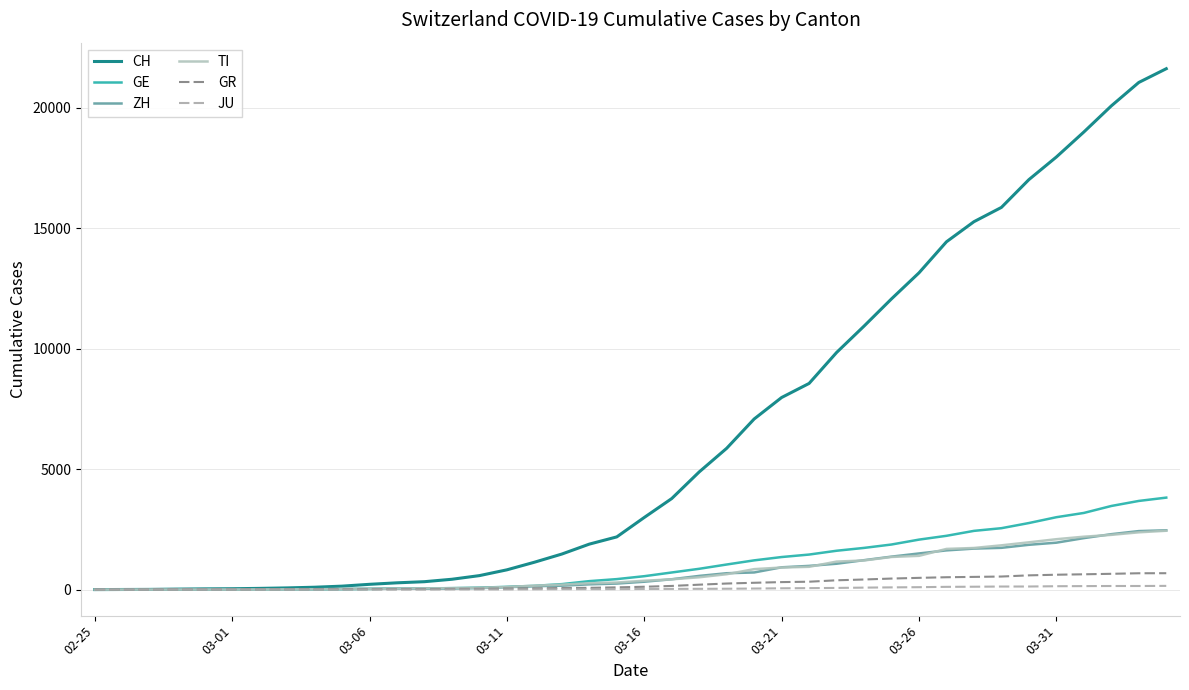

How many distinct data groups are displayed?

6